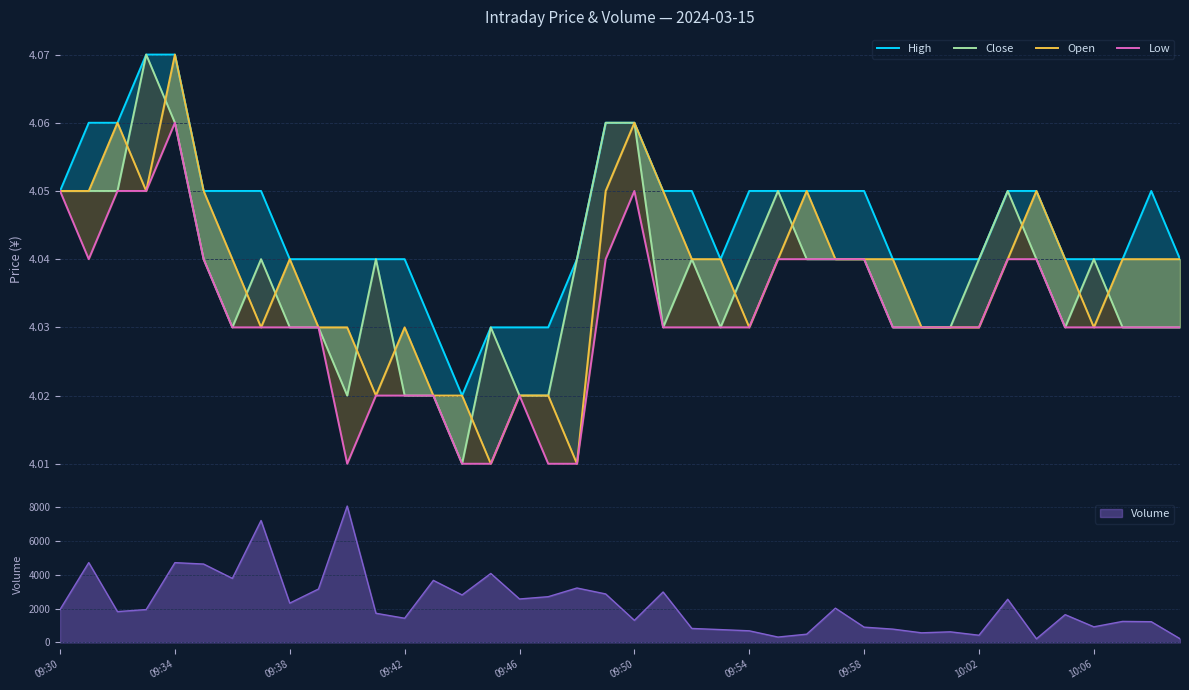

True or false: High and Open cross at least once.

False